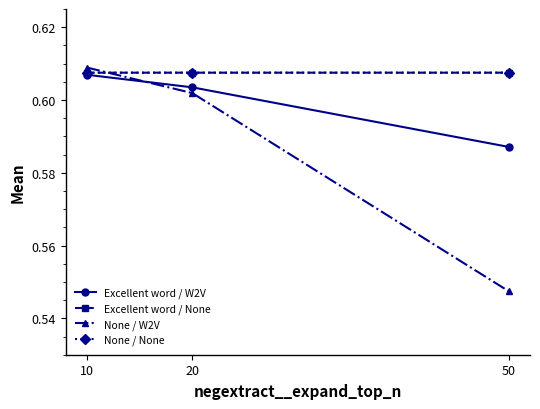

True or false: Excellent word / None has a value of 1.1 at 10.

False